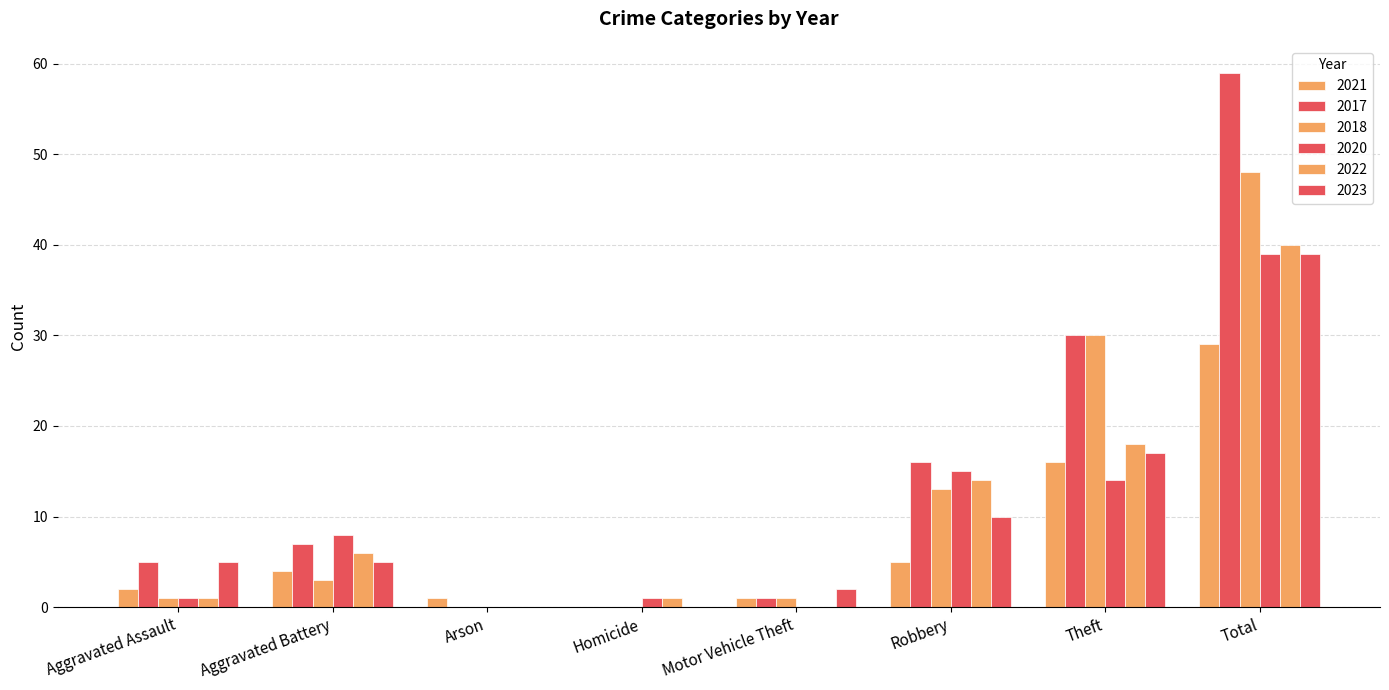

Which series has the largest range (max minus min)?

2017